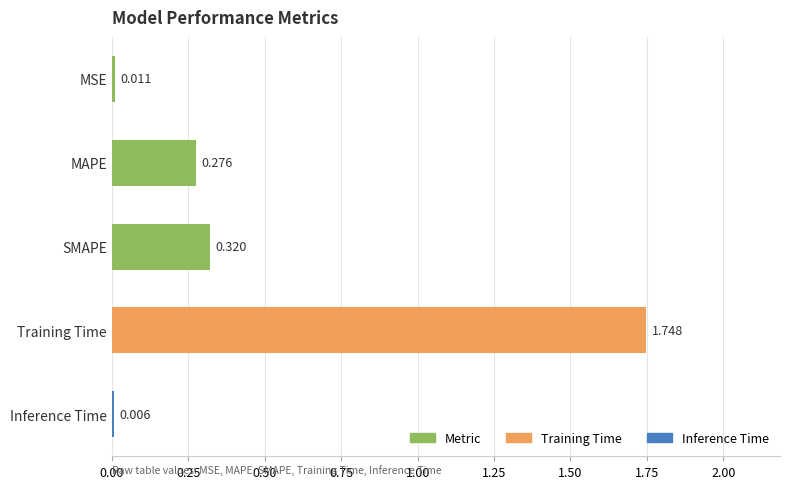

Does the chart contain stacked bars?

No